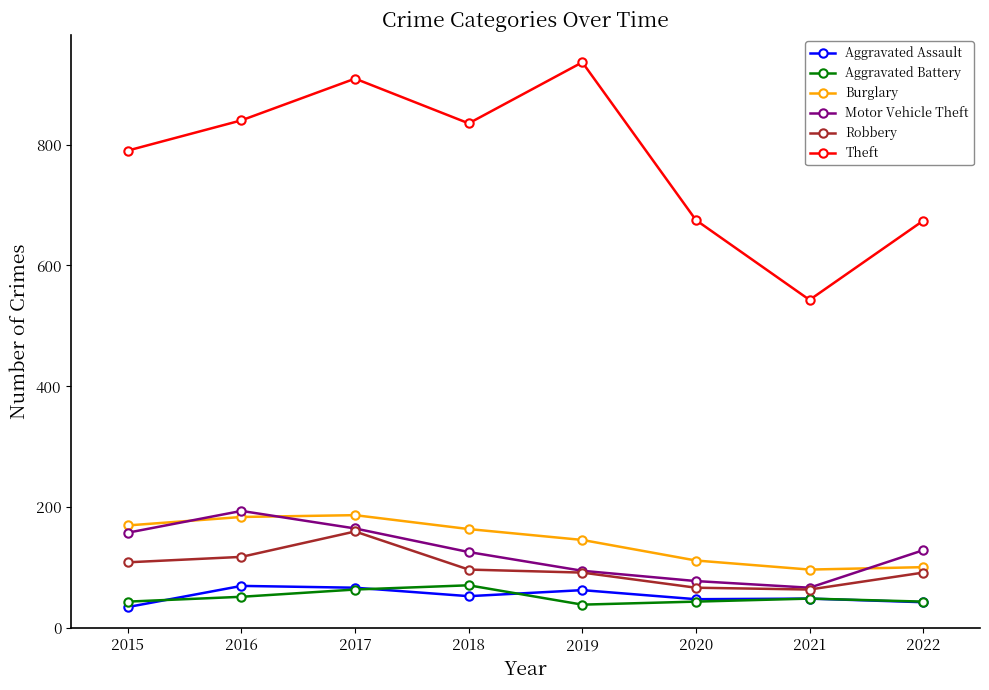

In Aggravated Battery, how many points are lower than both neighbors (excluding endpoints)?

1